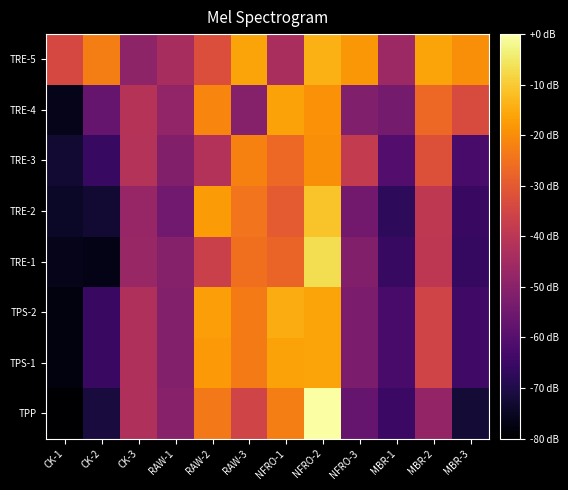

Reading left to right, what are all the values shown in this chart?

TPP: CK-1=-80.0	CK-2=-71.5	CK-3=-42.6	RAW-1=-50.5	RAW-2=-23.6	RAW-3=-35.4	NFRO-1=-22.7	NFRO-2=0.0	NFRO-3=-57.0	MBR-1=-65.1	MBR-2=-48.1	MBR-3=-72.4
TPS-1: CK-1=-77.9	CK-2=-65.4	CK-3=-42.7	RAW-1=-51.2	RAW-2=-17.9	RAW-3=-23.2	NFRO-1=-16.3	NFRO-2=-16.1	NFRO-3=-52.6	MBR-1=-62.8	MBR-2=-35.6	MBR-3=-64.3
TPS-2: CK-1=-77.9	CK-2=-65.4	CK-3=-42.7	RAW-1=-51.2	RAW-2=-17.1	RAW-3=-23.2	NFRO-1=-14.9	NFRO-2=-16.1	NFRO-3=-52.6	MBR-1=-62.8	MBR-2=-35.6	MBR-3=-64.3
TRE-1: CK-1=-76.4	CK-2=-76.7	CK-3=-47.0	RAW-1=-50.7	RAW-2=-36.6	RAW-3=-25.5	NFRO-1=-27.6	NFRO-2=-6.9	NFRO-3=-51.5	MBR-1=-65.8	MBR-2=-39.7	MBR-3=-66.5
TRE-2: CK-1=-74.5	CK-2=-72.6	CK-3=-47.3	RAW-1=-54.8	RAW-2=-17.6	RAW-3=-24.7	NFRO-1=-29.7	NFRO-2=-11.1	NFRO-3=-54.6	MBR-1=-67.4	MBR-2=-39.1	MBR-3=-65.3
TRE-3: CK-1=-72.8	CK-2=-65.9	CK-3=-41.5	RAW-1=-51.4	RAW-2=-41.7	RAW-3=-22.0	NFRO-1=-26.7	NFRO-2=-19.8	NFRO-3=-38.2	MBR-1=-60.5	MBR-2=-32.1	MBR-3=-62.7
TRE-4: CK-1=-76.5	CK-2=-57.2	CK-3=-41.2	RAW-1=-48.3	RAW-2=-21.5	RAW-3=-50.7	NFRO-1=-16.4	NFRO-2=-19.2	NFRO-3=-51.7	MBR-1=-53.9	MBR-2=-26.9	MBR-3=-33.2
TRE-5: CK-1=-34.2	CK-2=-22.7	CK-3=-48.9	RAW-1=-43.8	RAW-2=-32.6	RAW-3=-16.0	NFRO-1=-43.6	NFRO-2=-14.3	NFRO-3=-18.1	MBR-1=-46.2	MBR-2=-16.2	MBR-3=-19.8